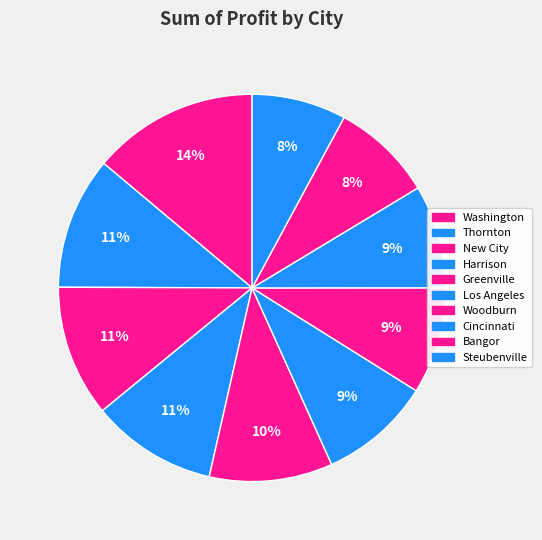

How many segments does this pie chart have?

10